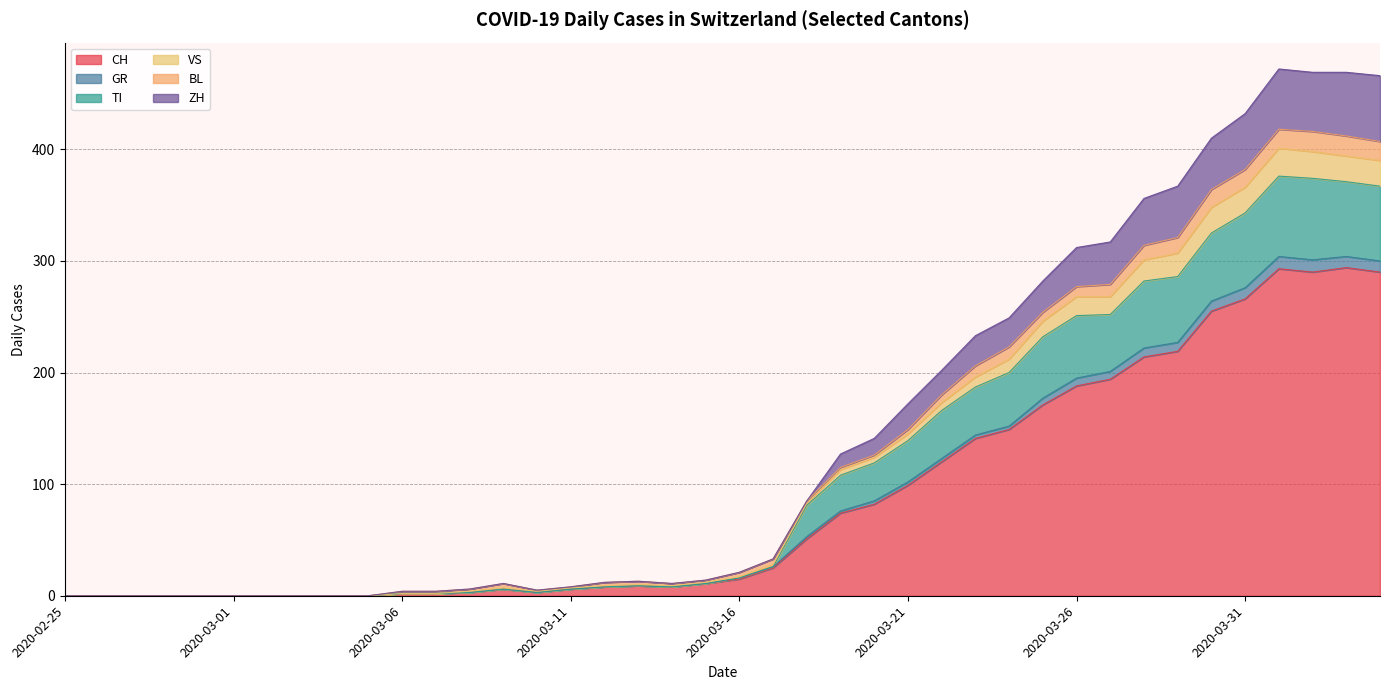

What are all the series names shown in the legend?

CH, GR, TI, VS, BL, ZH